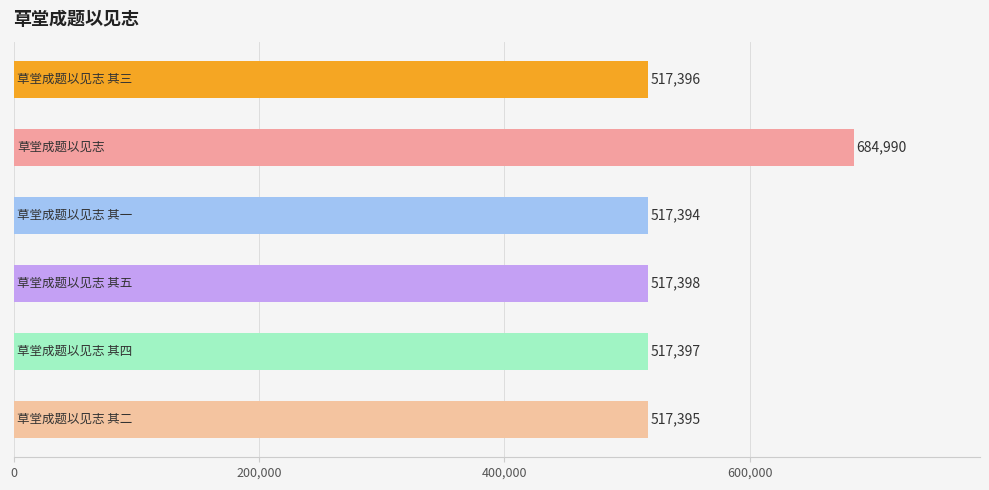

What is the value of the 6th bar from the top?

517395